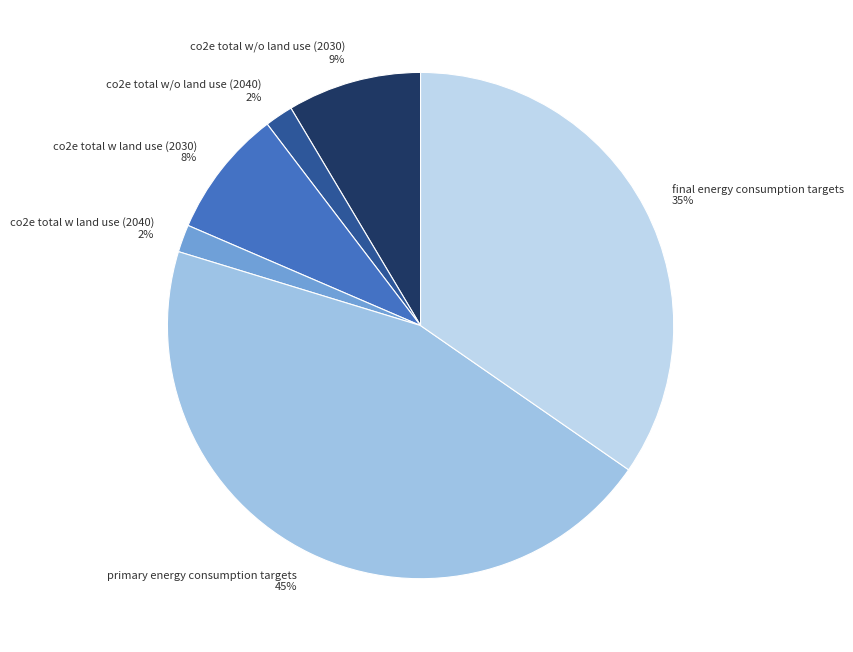

Combined, do co2e total w land use (2030) and co2e total w land use (2040) account for over 50%?

No